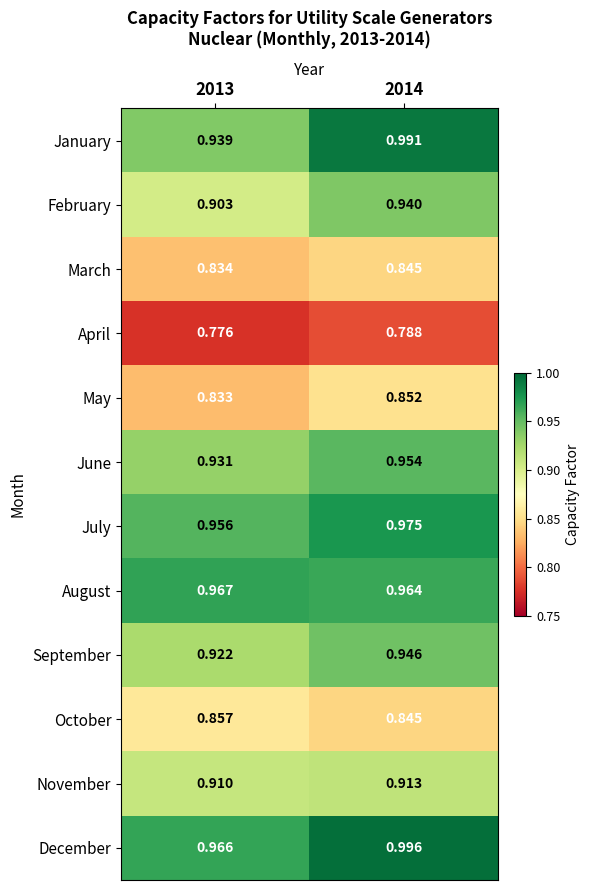

Which series has the largest total across all categories?

December